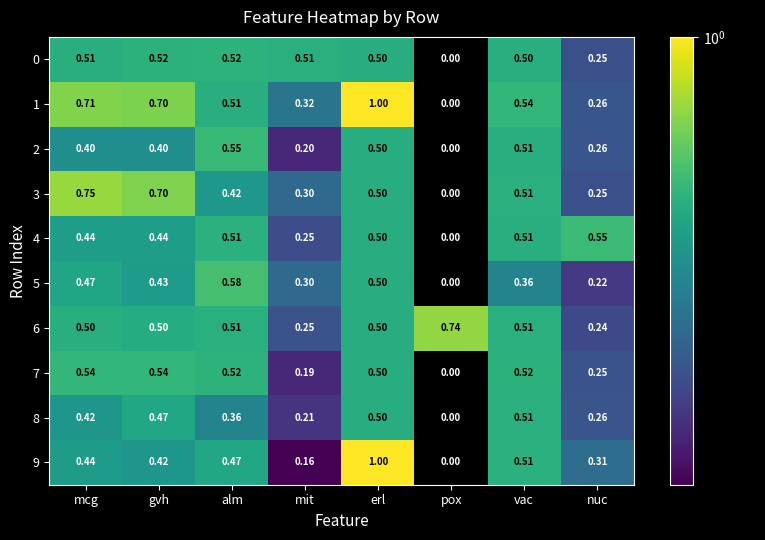

Between erl and vac, which is larger?

vac